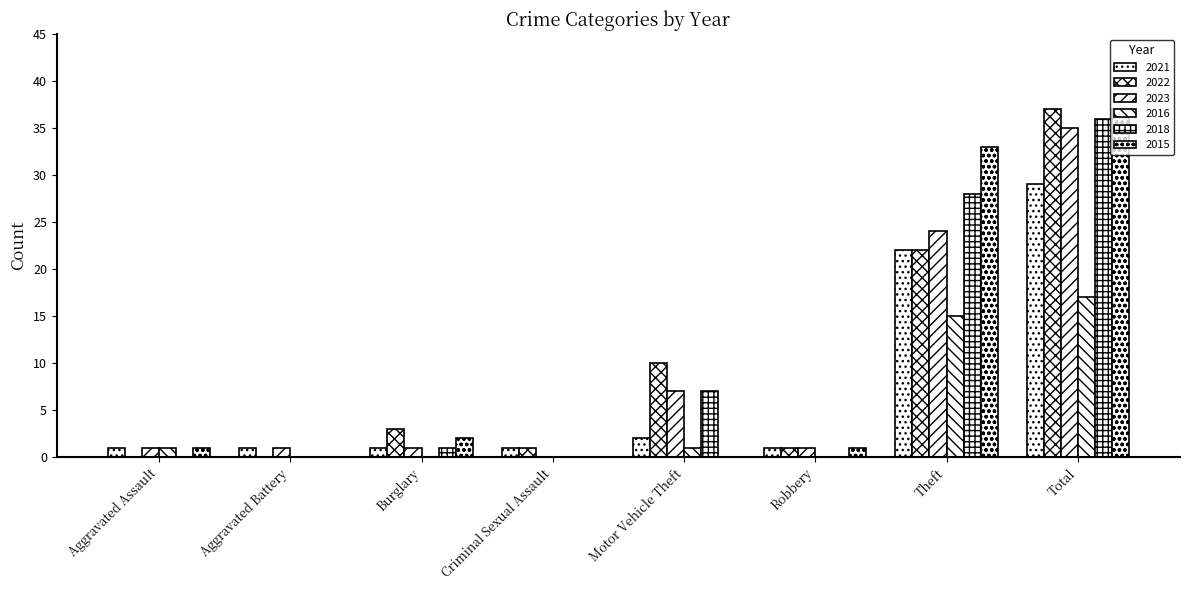

How many groups of bars are there?

8